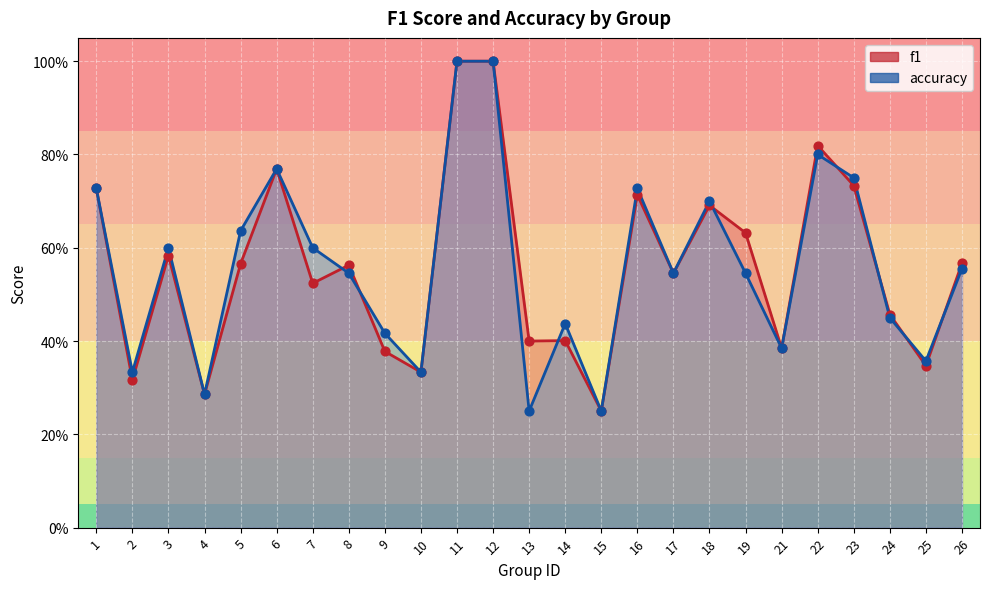

Which series has the largest Y range (max minus min)?

f1